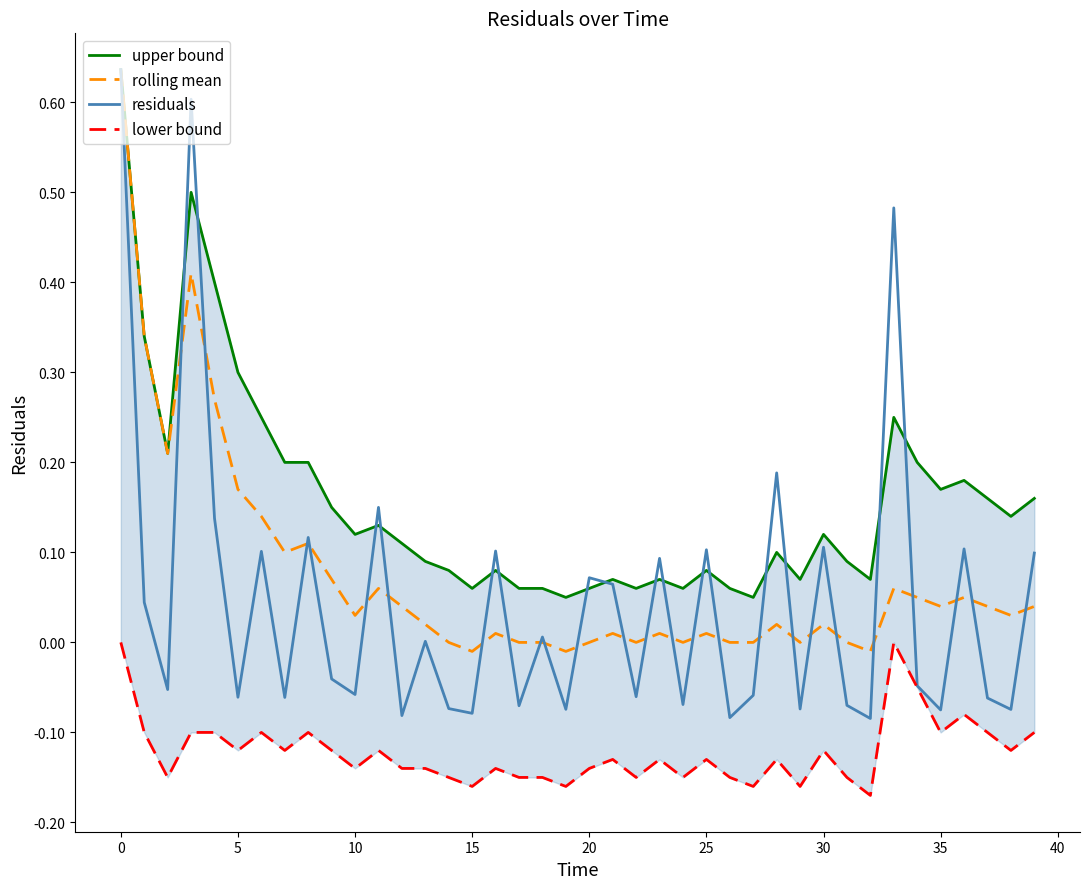

Between 26 and 15, which is larger?

15